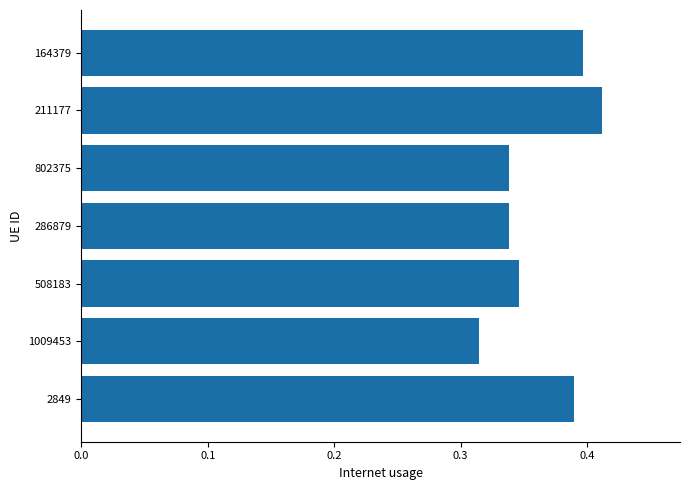

The chart shows a value of 0.4 at 2849. True or false?

True